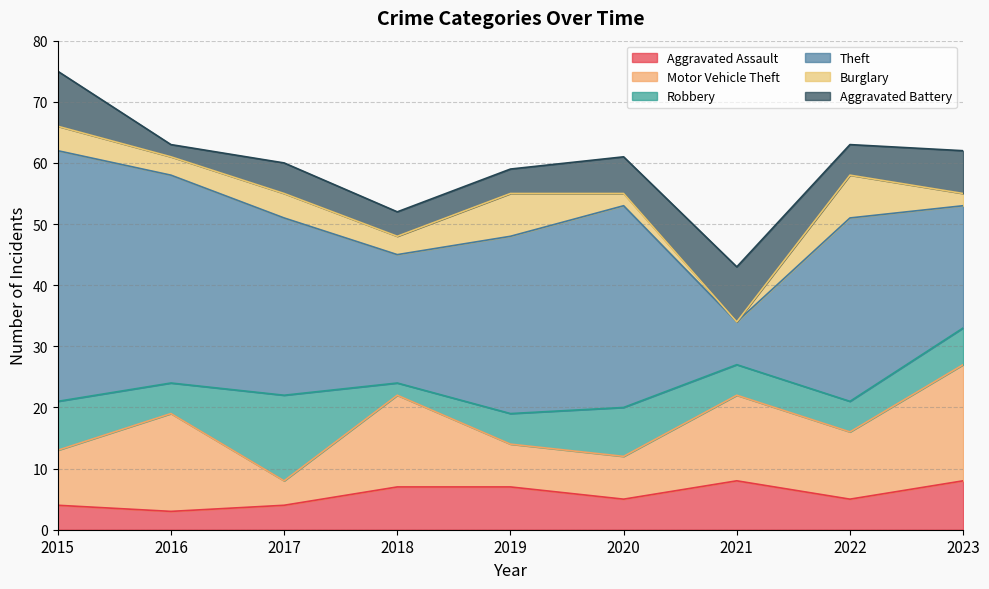

Does the chart display data point markers on the line(s)?

No